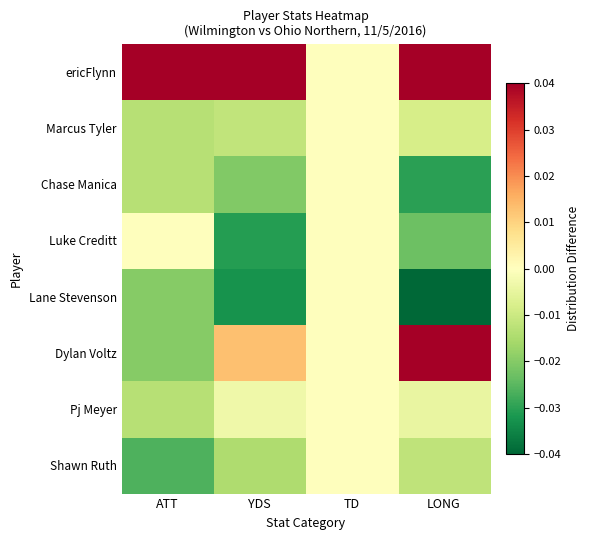

Reading left to right, what are all the values shown in this chart?

ericFlynn: ATT=0.1	YDS=0.1	TD=0.0	LONG=0.1
Marcus Tyler: ATT=-0.0	YDS=-0.0	TD=0.0	LONG=-0.0
Chase Manica: ATT=-0.0	YDS=-0.0	TD=0.0	LONG=-0.0
Luke Creditt: ATT=0.0	YDS=-0.0	TD=0.0	LONG=-0.0
Lane Stevenson: ATT=-0.0	YDS=-0.0	TD=0.0	LONG=-0.1
Dylan Voltz: ATT=-0.0	YDS=0.0	TD=0.0	LONG=0.1
Pj Meyer: ATT=-0.0	YDS=-0.0	TD=0.0	LONG=-0.0
Shawn Ruth: ATT=-0.0	YDS=-0.0	TD=0.0	LONG=-0.0